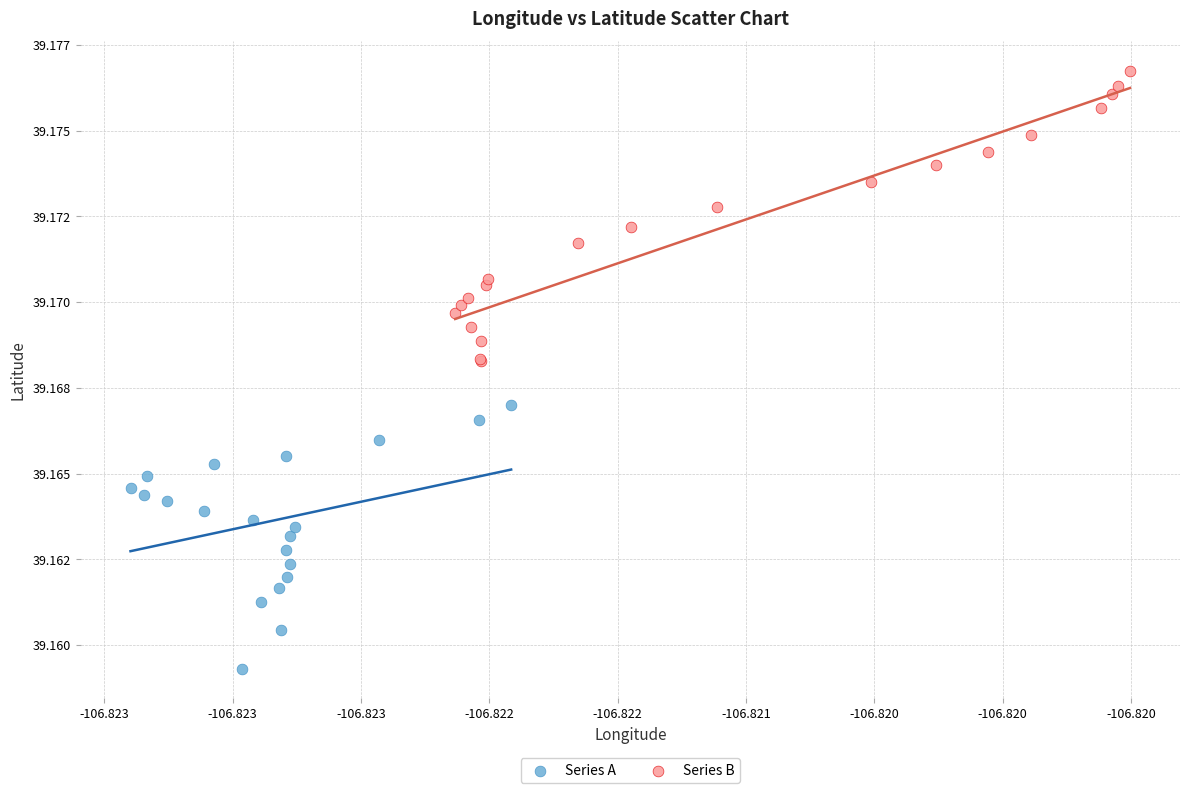

Which series has the largest Y range (max minus min)?

Series B